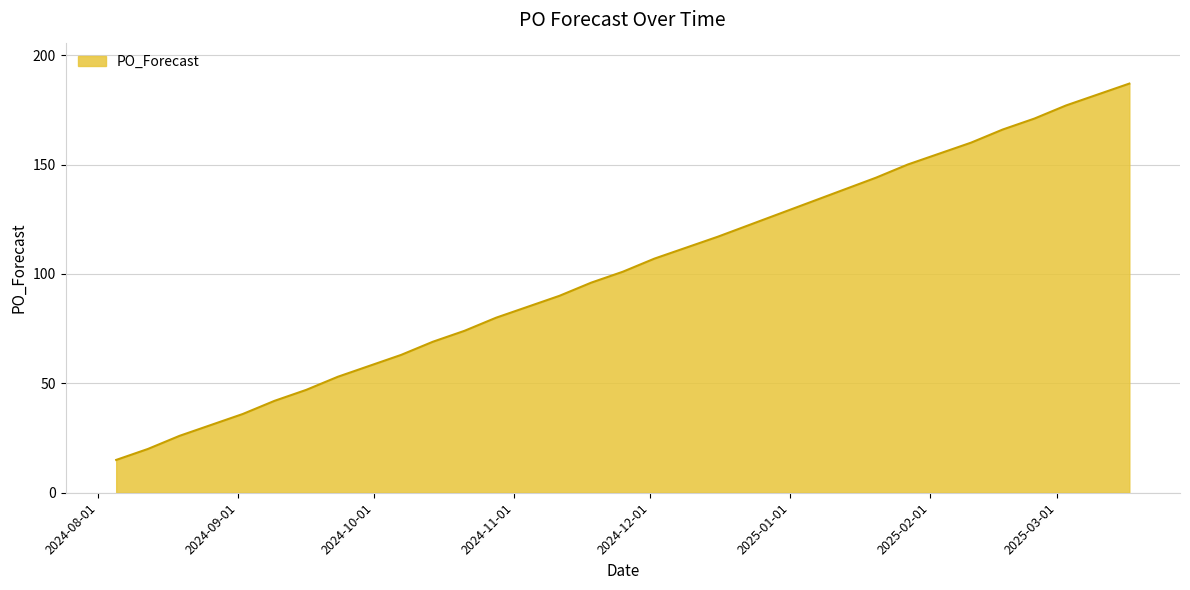

What is the smallest value displayed?

15